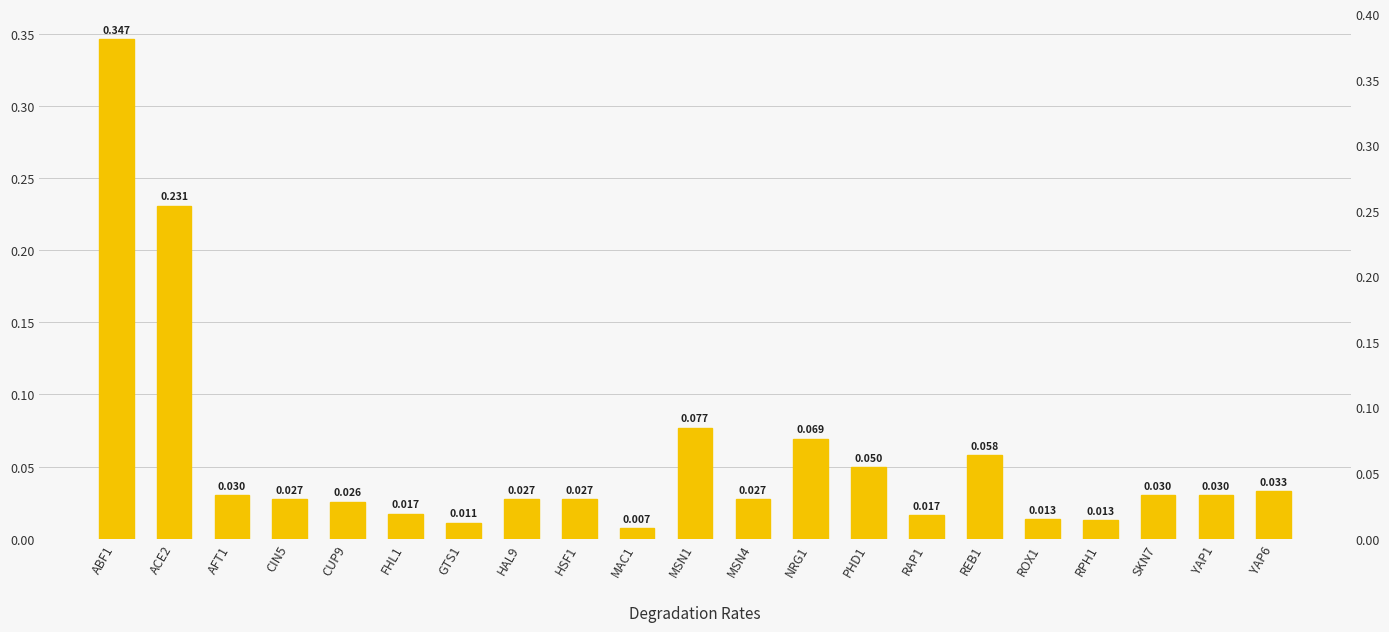

Reading left to right, what are all the values shown in this chart?

ABF1=0.3	ACE2=0.2	AFT1=0.0	CIN5=0.0	CUP9=0.0	FHL1=0.0	GTS1=0.0	HAL9=0.0	HSF1=0.0	MAC1=0.0	MSN1=0.1	MSN4=0.0	NRG1=0.1	PHD1=0.0	RAP1=0.0	REB1=0.1	ROX1=0.0	RPH1=0.0	SKN7=0.0	YAP1=0.0	YAP6=0.0